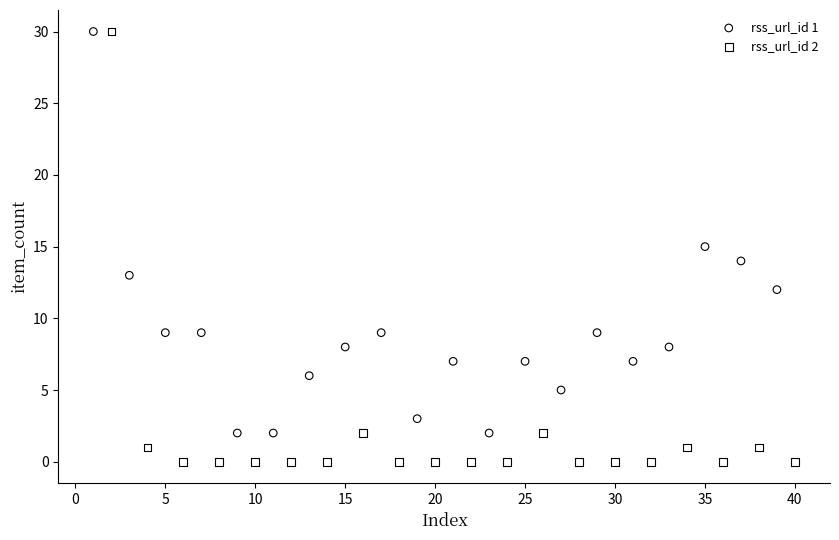

Which series has the widest spread of Y values?

rss_url_id 2